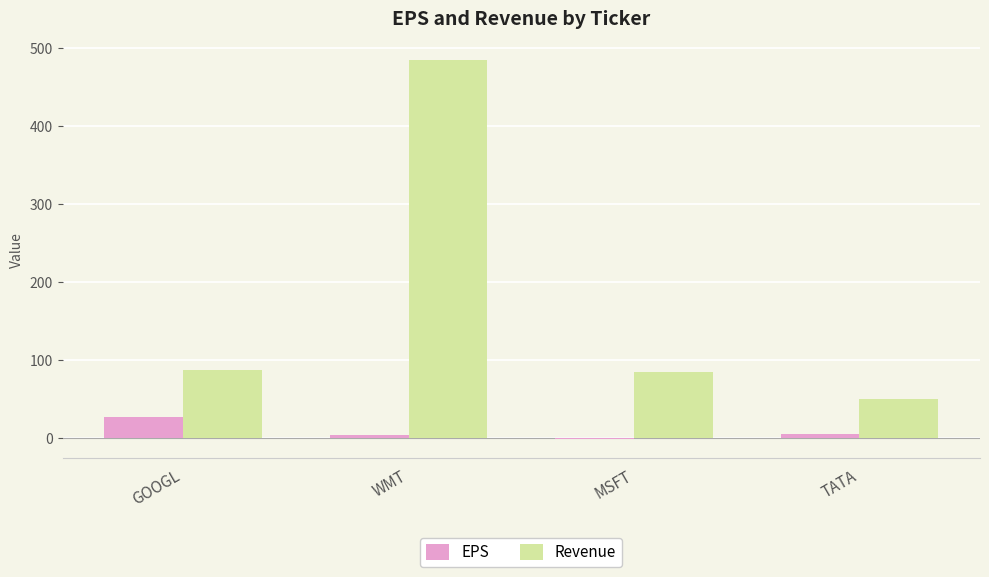

Which category has the highest value in the EPS series?

GOOGL